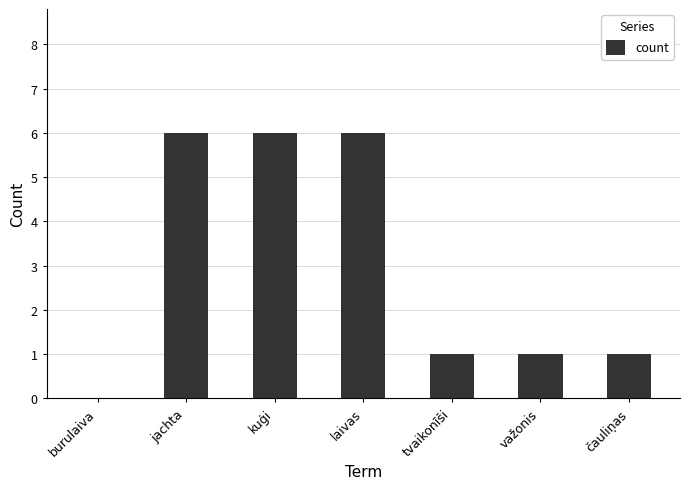

What is the ratio of the value at čauliņas to the value at jachta?

0.2